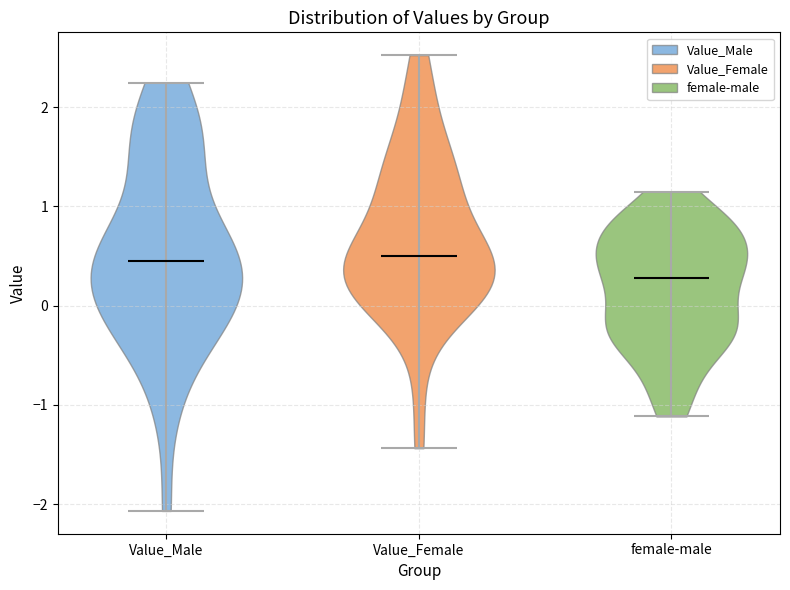

Which violin has the lowest median line?

female-male